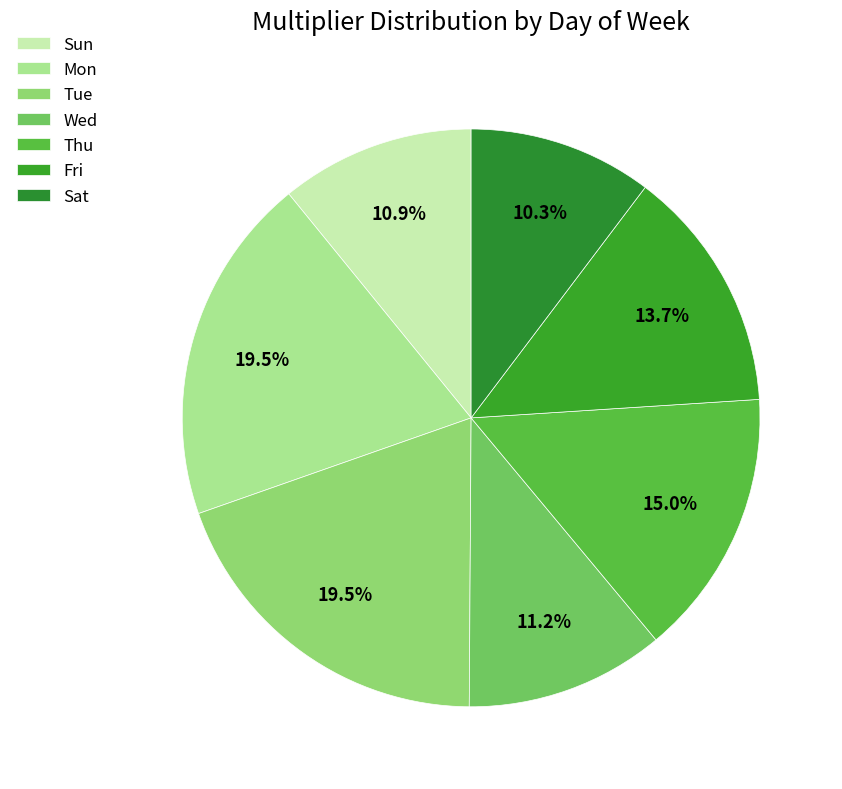

Which category has the smallest portion of the pie?

Sat